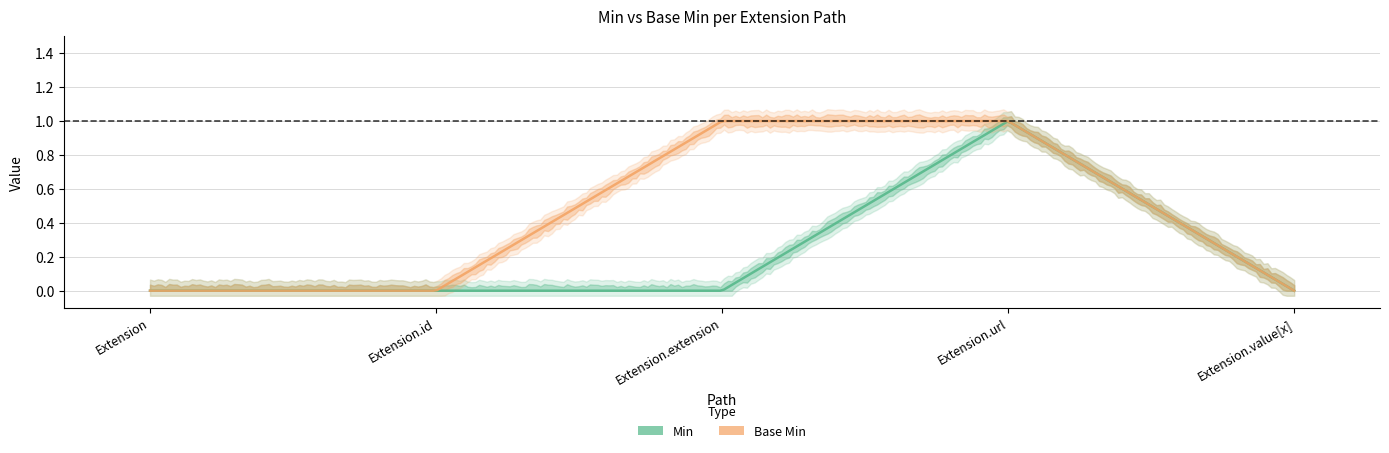

True or false: Min and Base Min intersect in this chart.

False